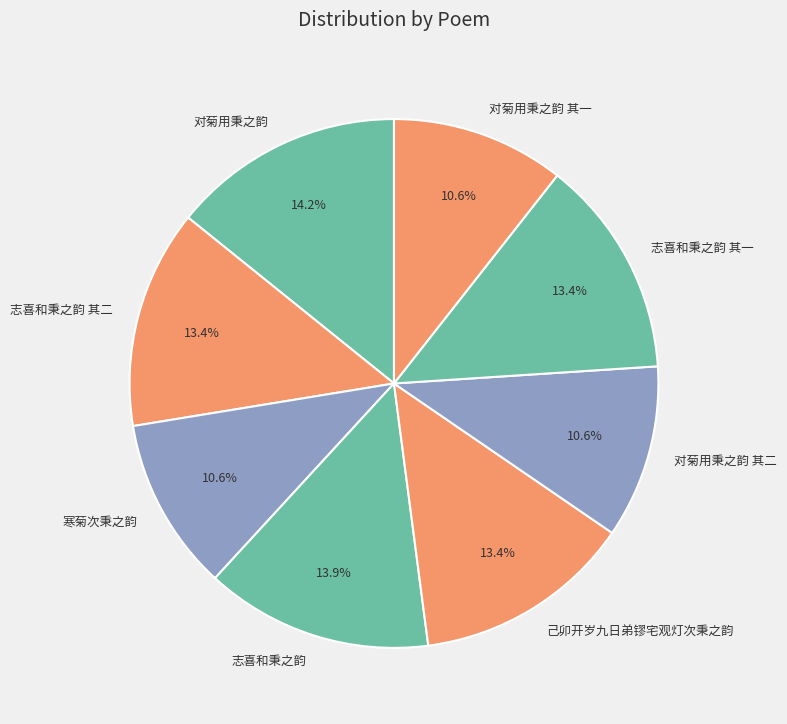

Which has a higher value, 对菊用秉之韵 其一 or 志喜和秉之韵 其一?

志喜和秉之韵 其一